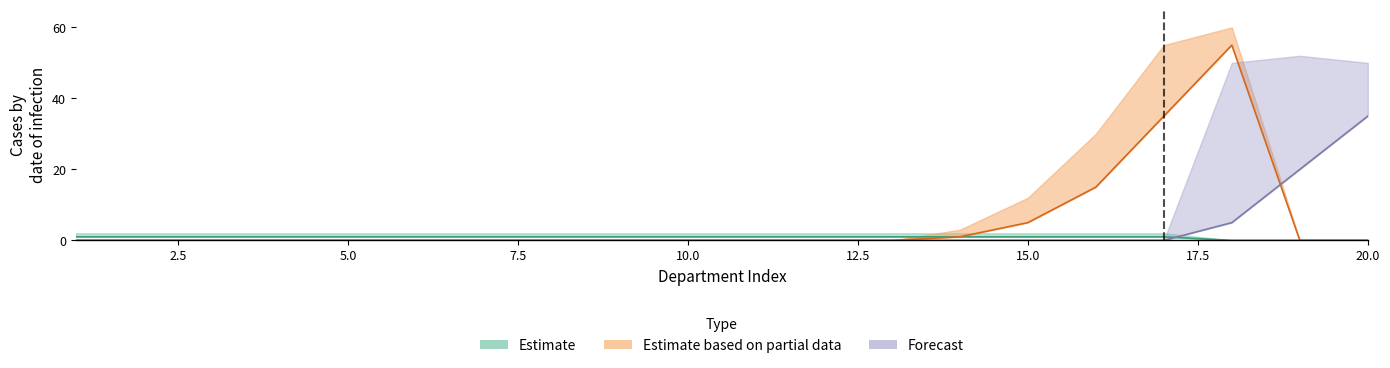

True or false: Estimate_partial has more than 0 interior local peaks.

True